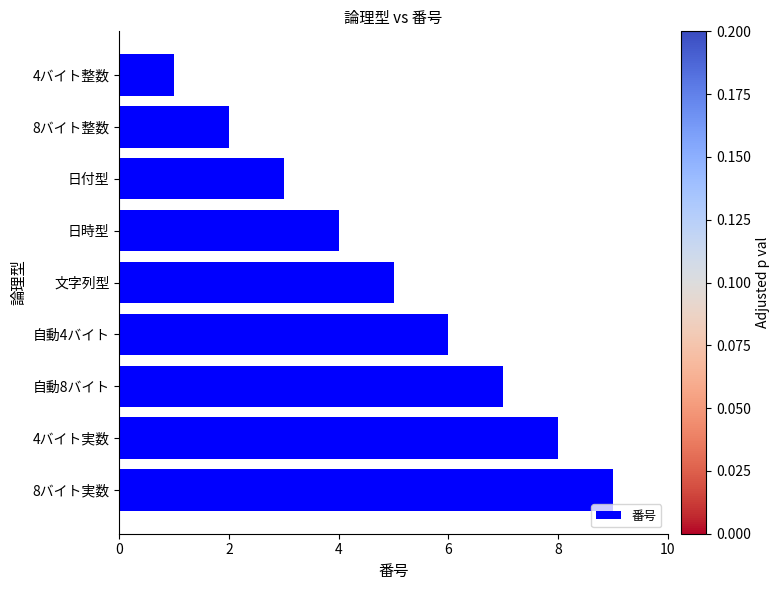

Rank the categories by value from lowest to highest.

4バイト整数, 8バイト整数, 日付型, 日時型, 文字列型, 自動4バイト, 自動8バイト, 4バイト実数, 8バイト実数